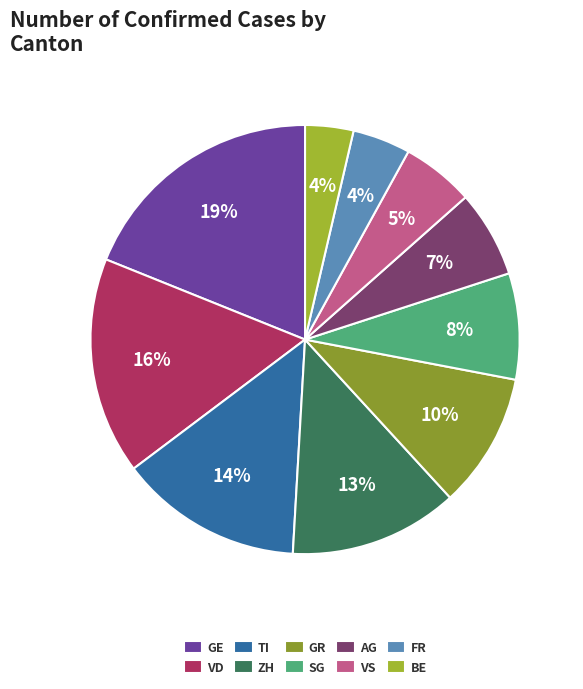

To the nearest percent, what portion does VS represent?

5%